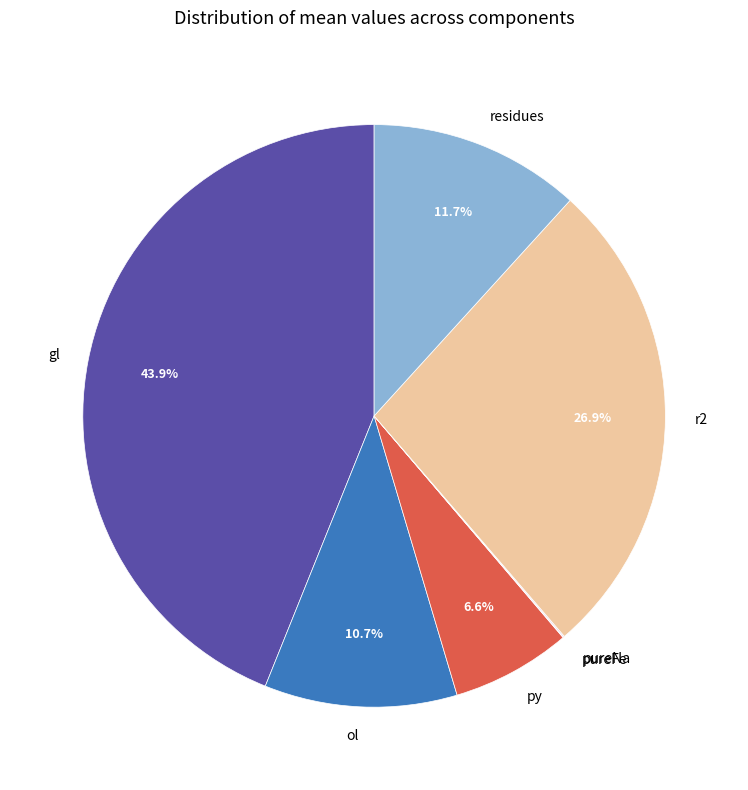

Is gl the majority of the pie?

No